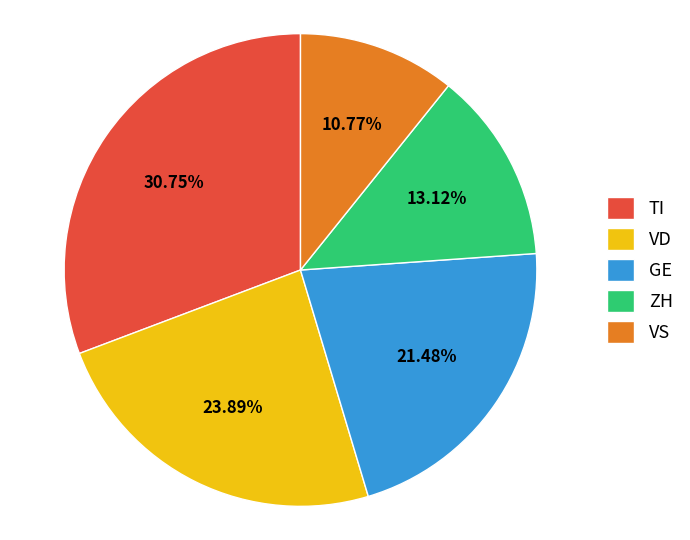

Count the number of slices in the pie.

5